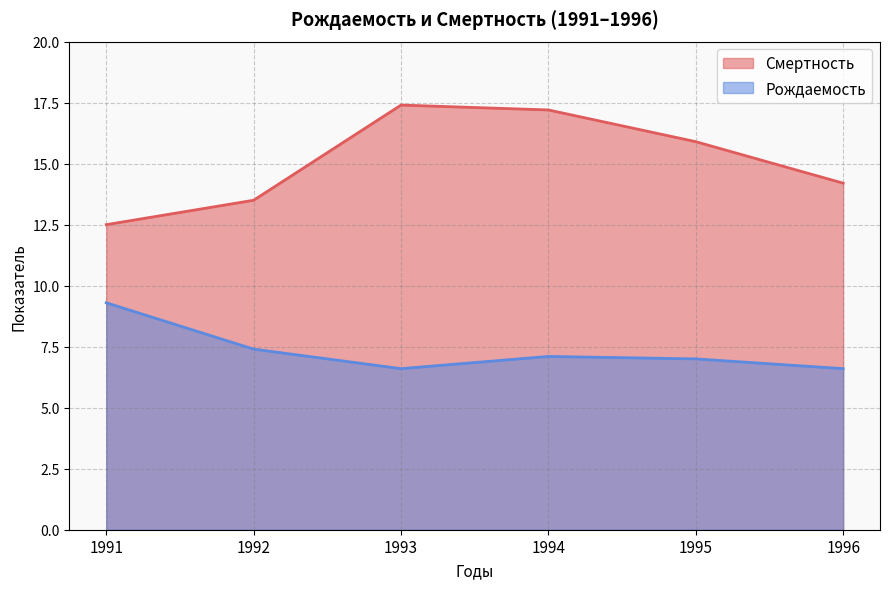

Which category has the lowest value in the Рождаемость series?

1993